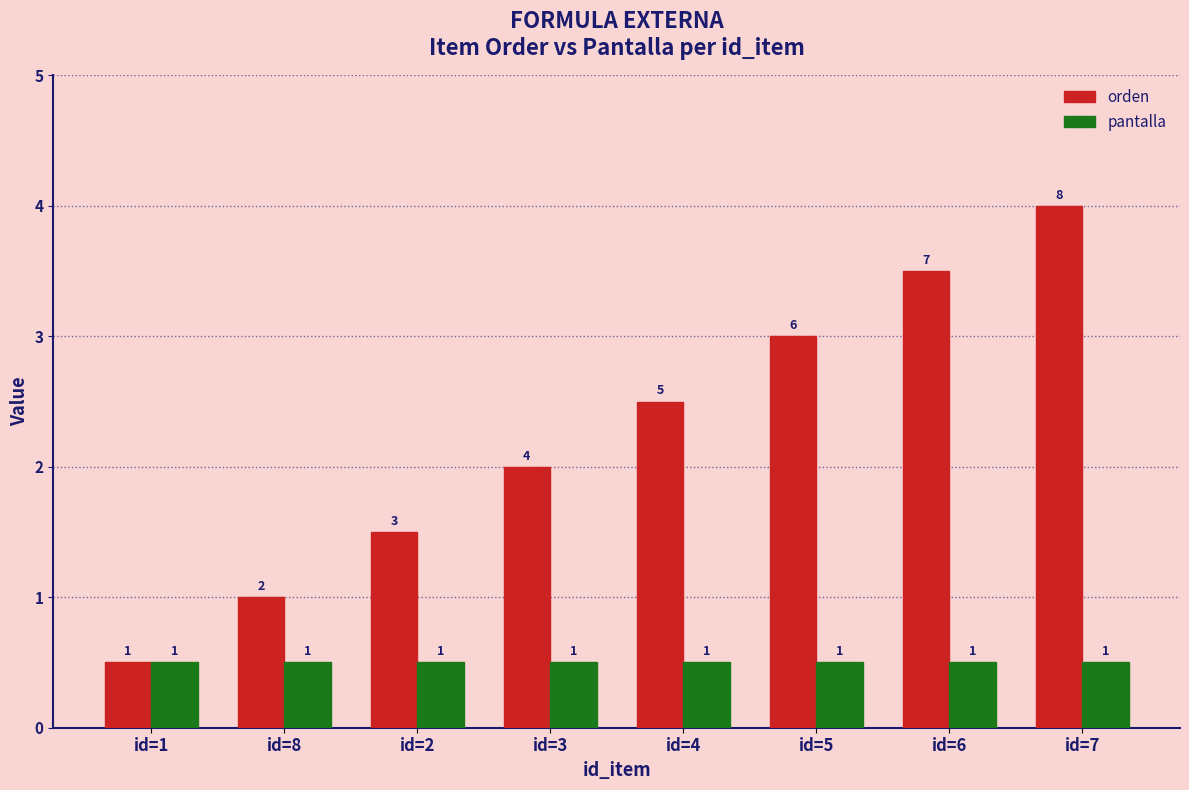

What is the label of the 6th bar from the left?

id=5